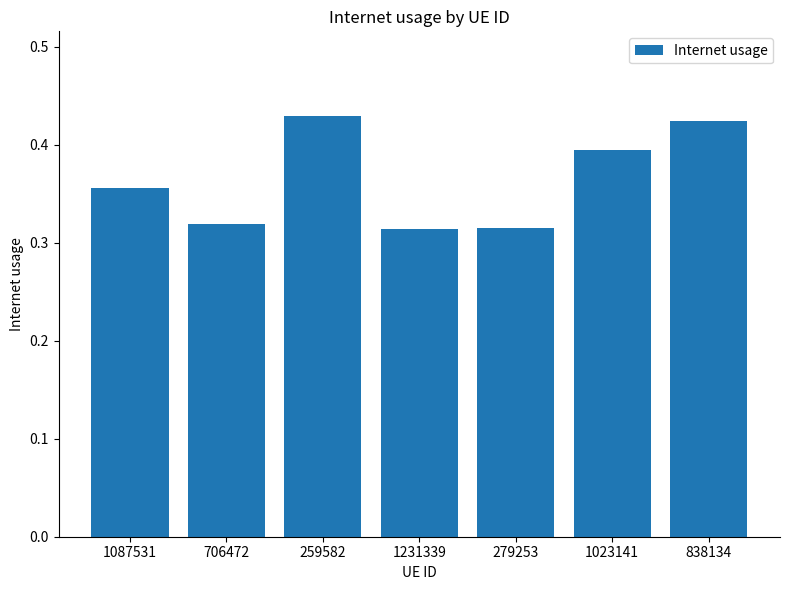

What is the label of the 1st bar from the left?

1087531